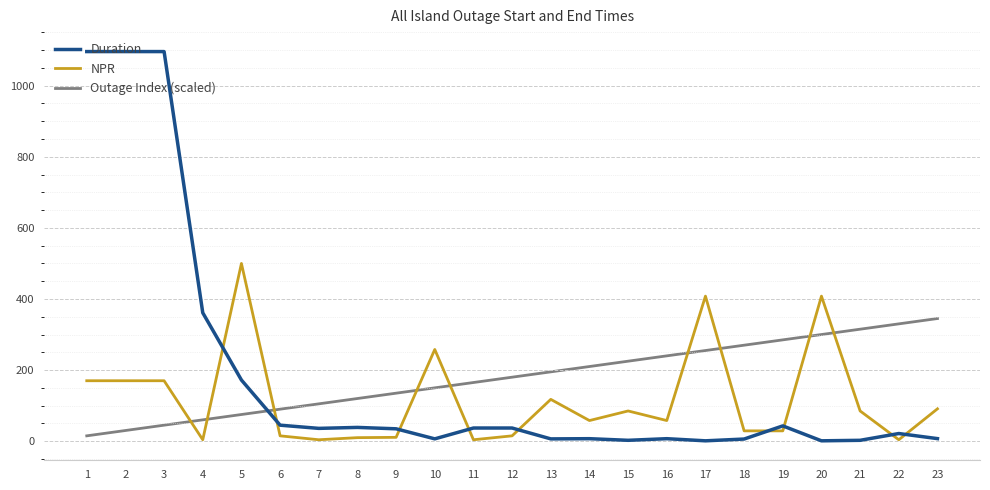

Rank the series by their maximum value, from highest to lowest.

Duration, NPR, Outage Index (scaled)